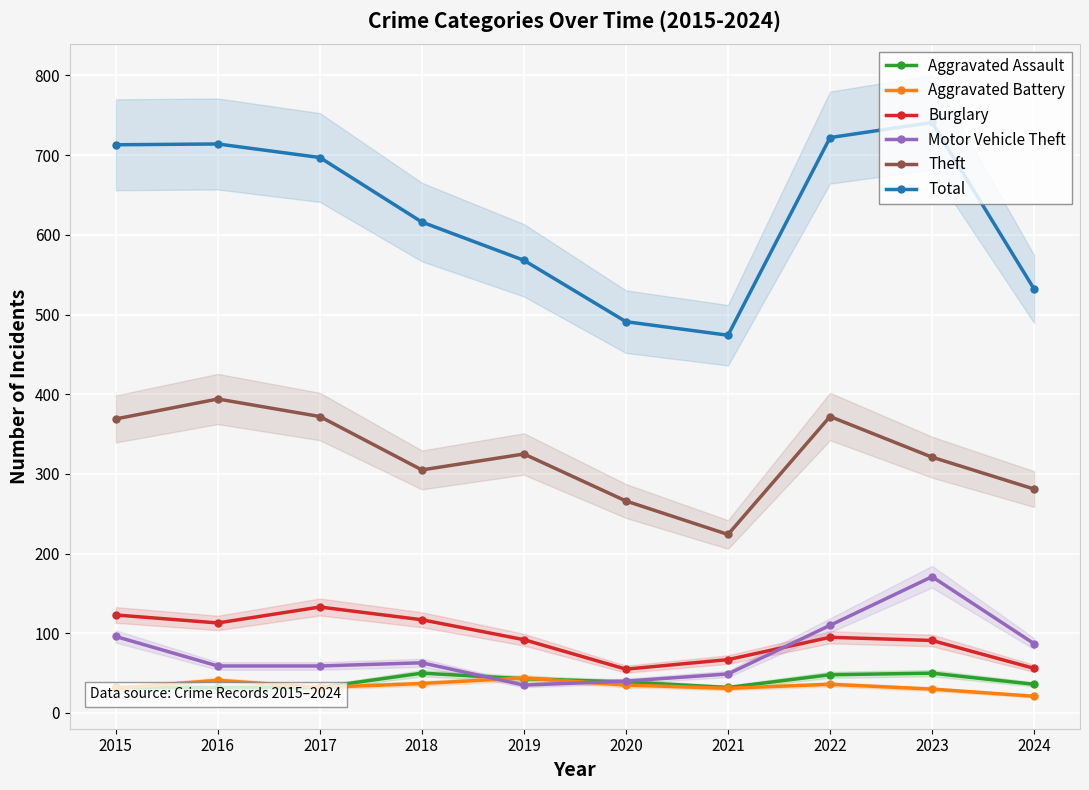

True or false: Motor Vehicle Theft has more than 1 points higher than both neighbors.

True